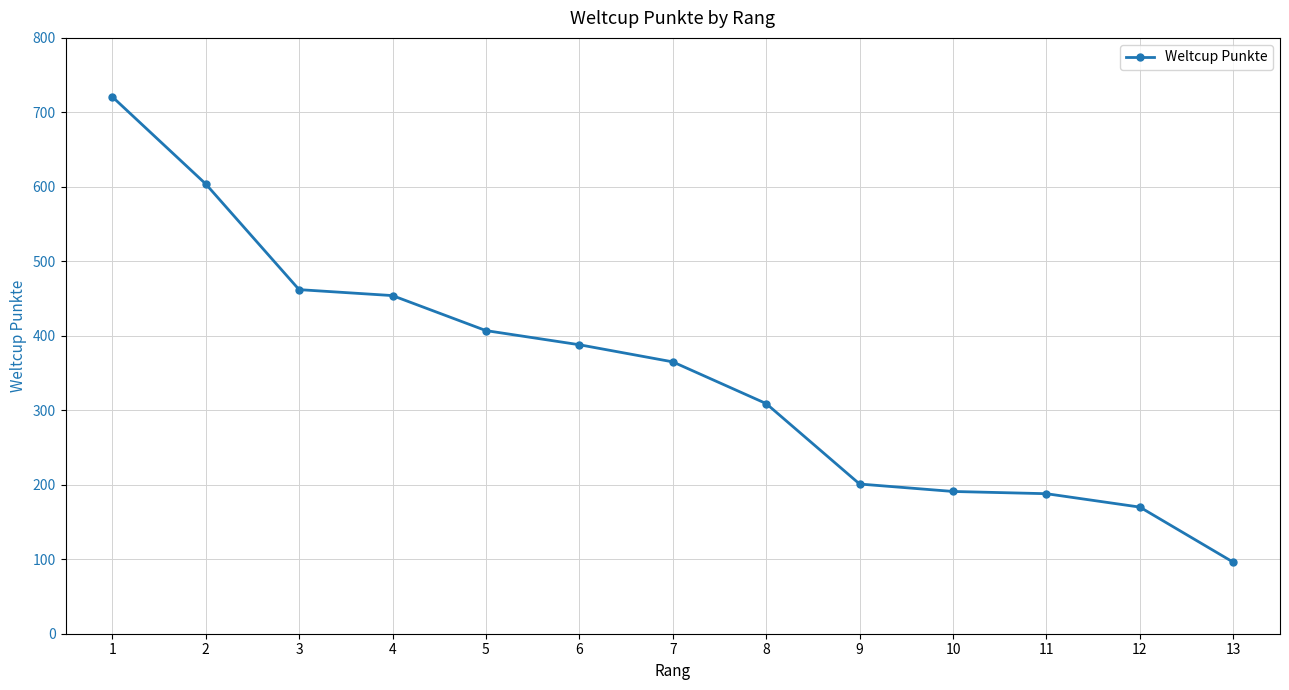

What is the smallest value displayed?

96